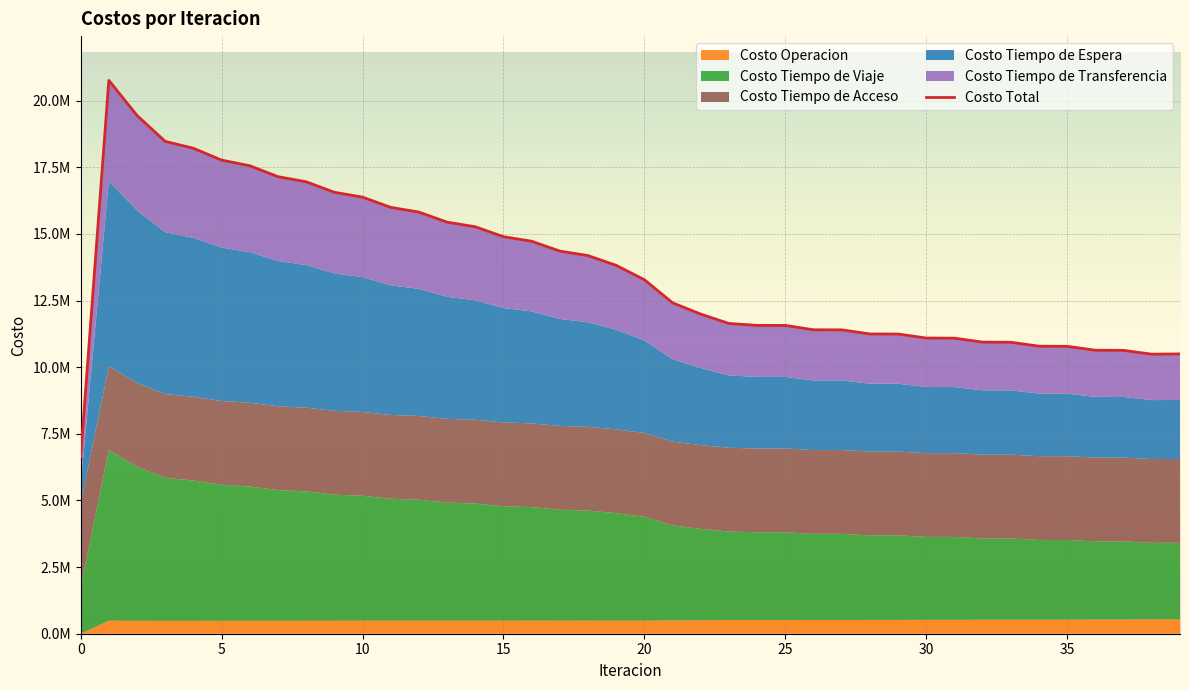

True or false: the data has more than 0 interior local peaks.

True